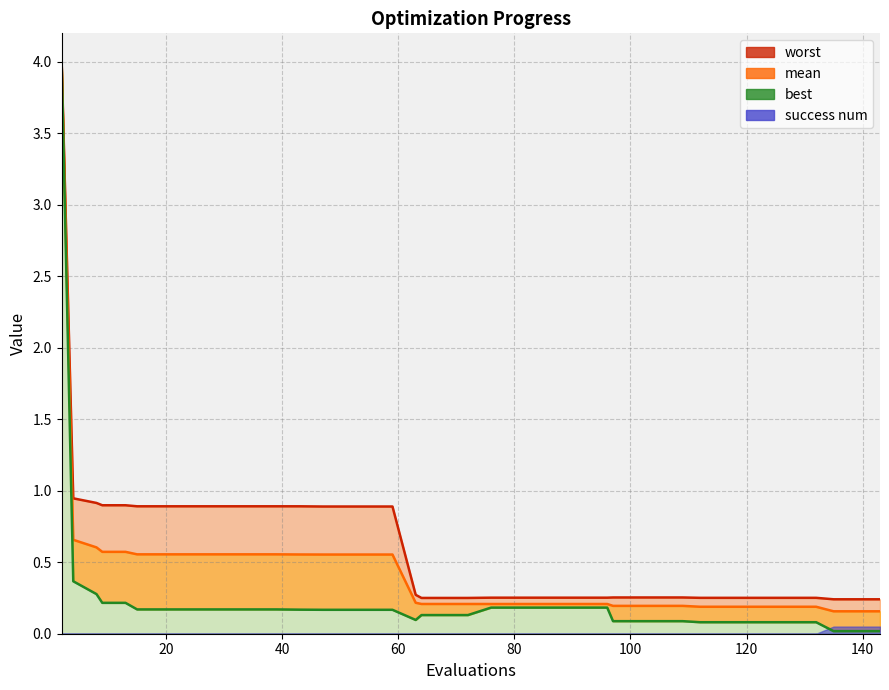

Is the value of best_line at 140 greater than the value of mean_line at 25?

No